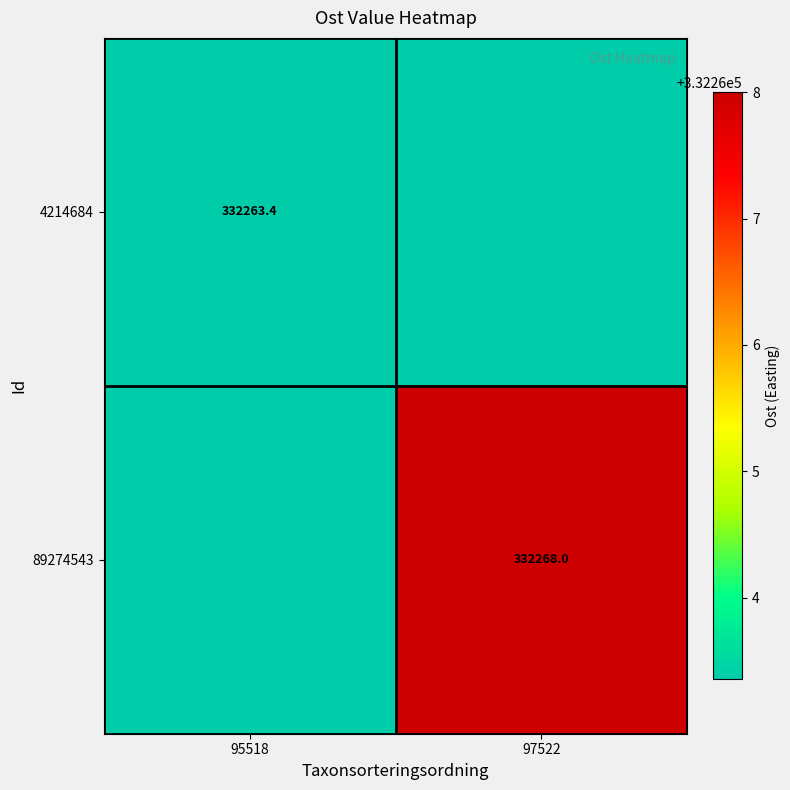

What is the total value across all series at 95518?

664526.7